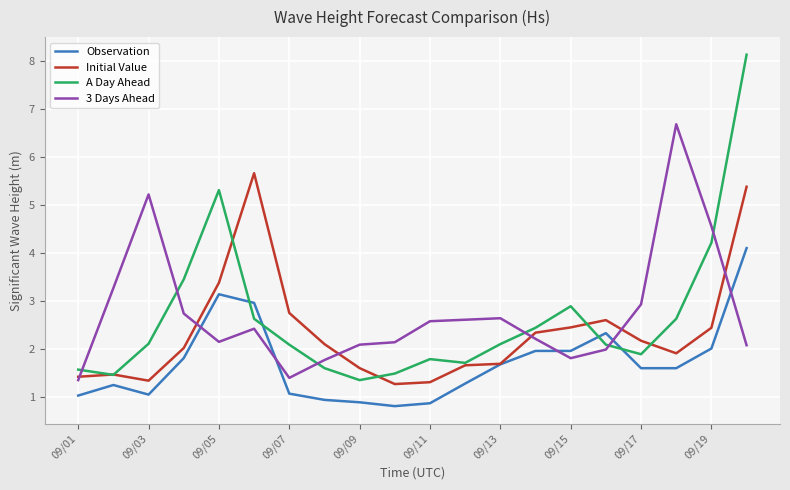

True or false: 3 Days Ahead and Observation cross at least once.

True